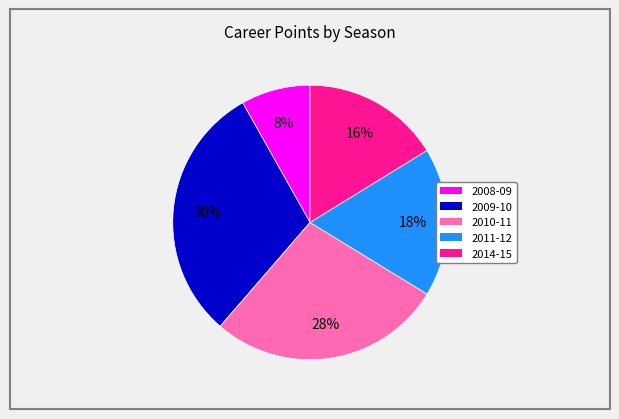

What is the ratio of the value at 2014-15 to the value at 2008-09?

2.0